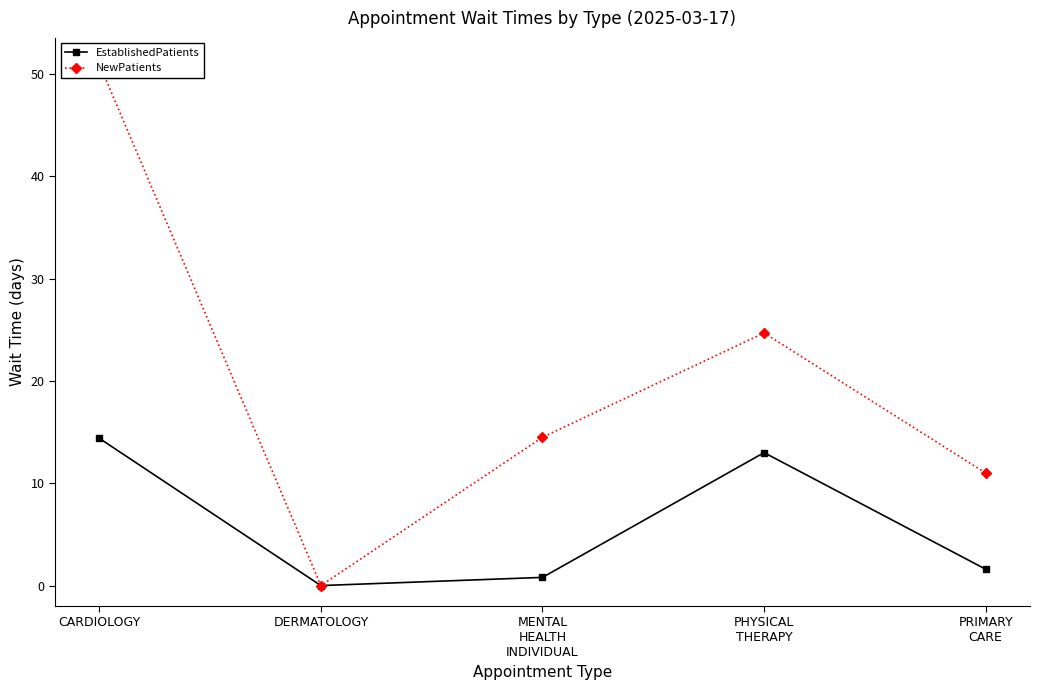

Reading left to right, list all the values displayed in this chart.

EstablishedPatients: CARDIOLOGY=14.4	DERMATOLOGY=0.0	MENTAL
HEALTH
INDIVIDUAL=0.8	PHYSICAL
THERAPY=13.0	PRIMARY
CARE=1.6
NewPatients: CARDIOLOGY=51.0	DERMATOLOGY=0.0	MENTAL
HEALTH
INDIVIDUAL=14.5	PHYSICAL
THERAPY=24.7	PRIMARY
CARE=11.0